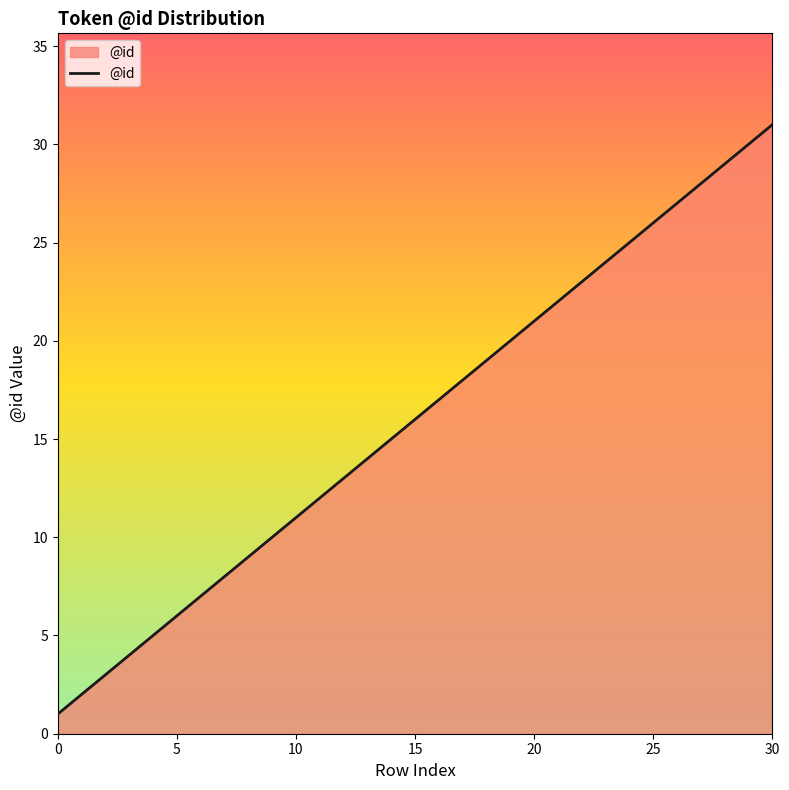

What is the maximum value shown in the chart?

31